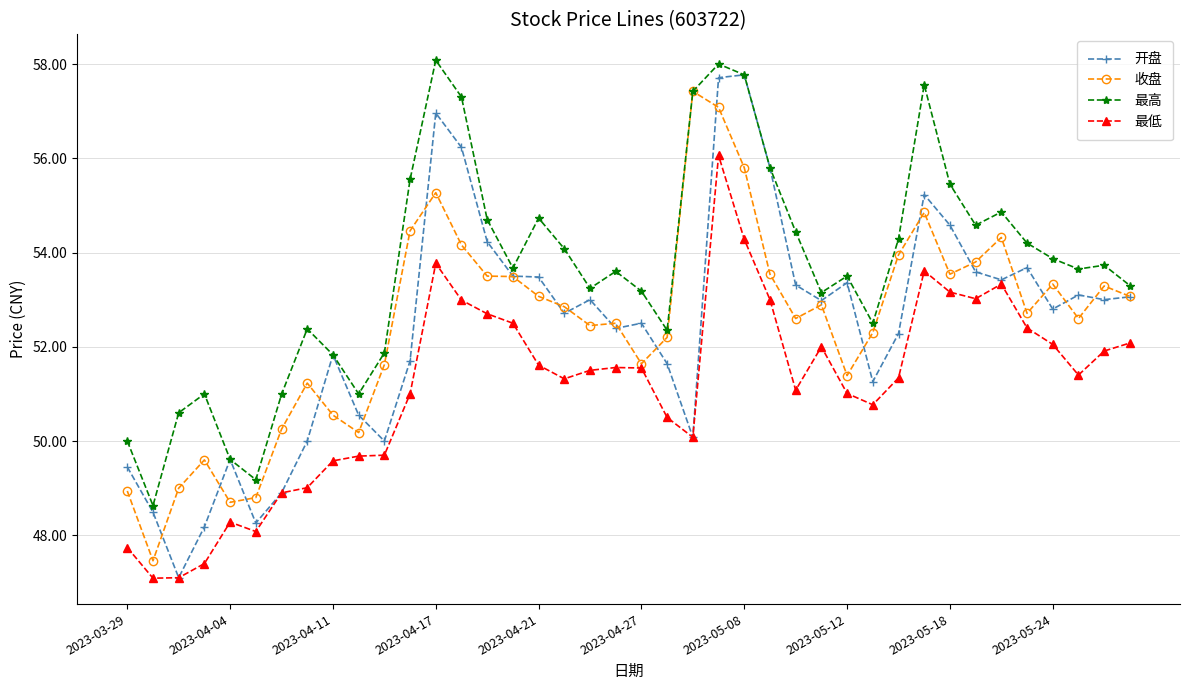

What is the value of the 最低 point at the 4th from the left?

47.4